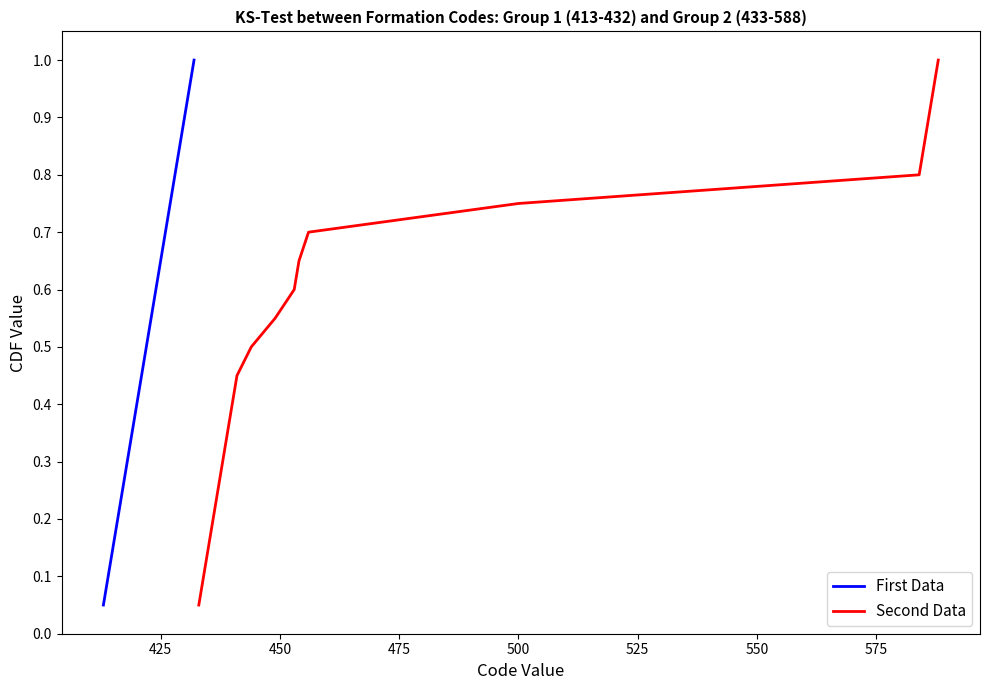

How many distinct data groups are displayed?

2